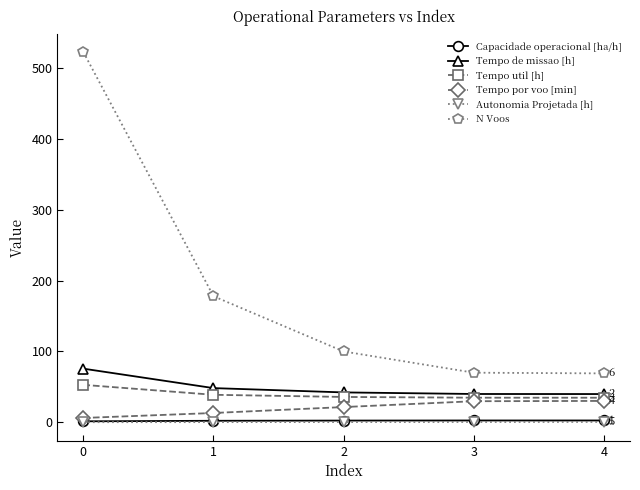

At which label does Capacidade operacional [ha/h] first exceed 2?

1